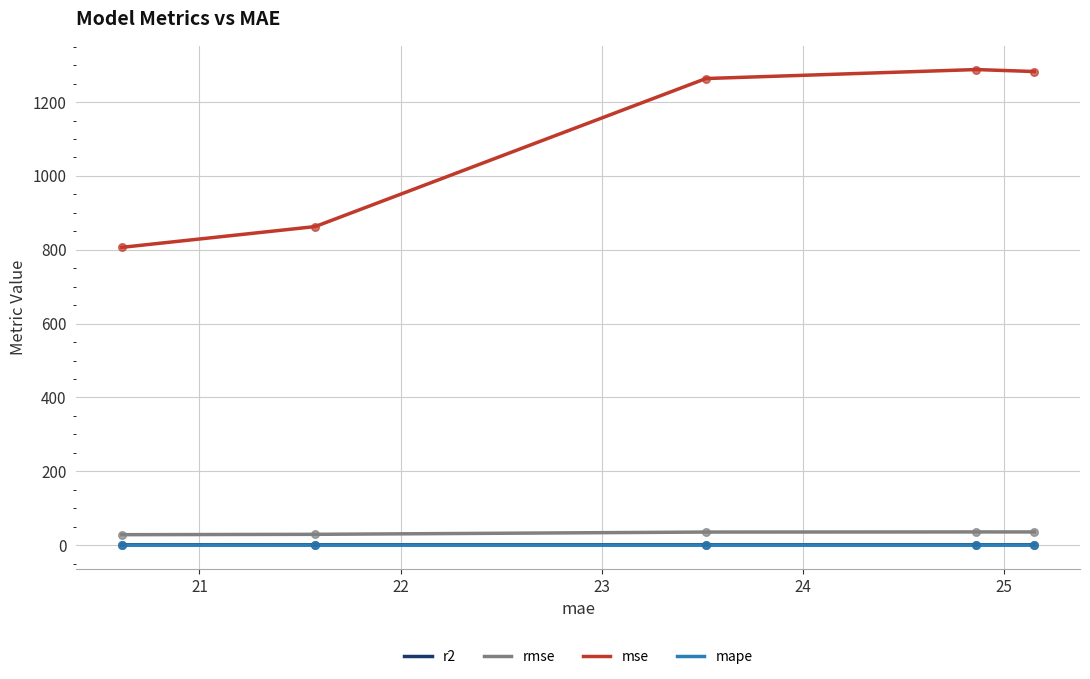

Which series has the largest range (max minus min)?

mse